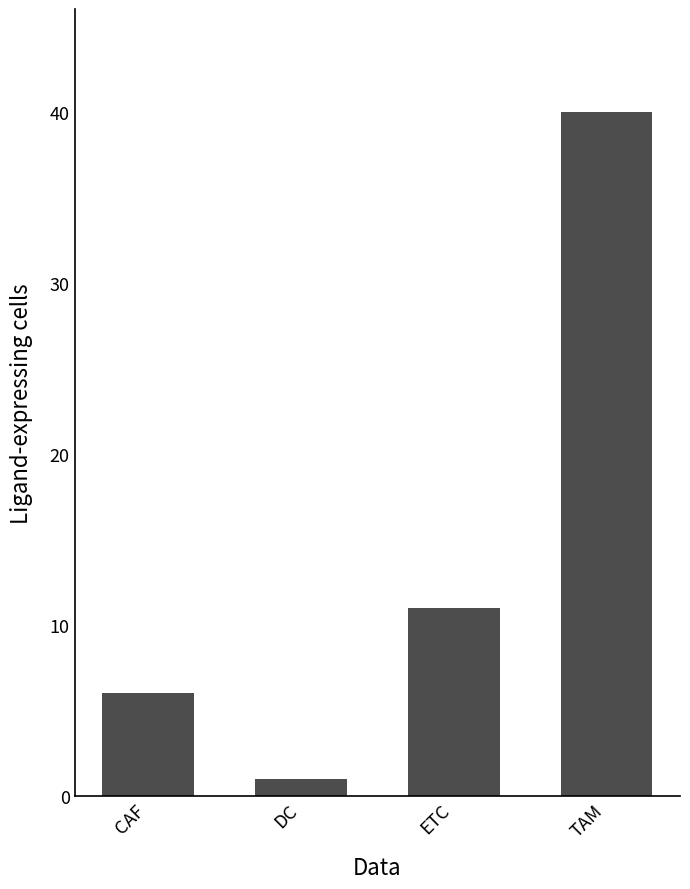

Which label corresponds to the largest value in the chart?

TAM